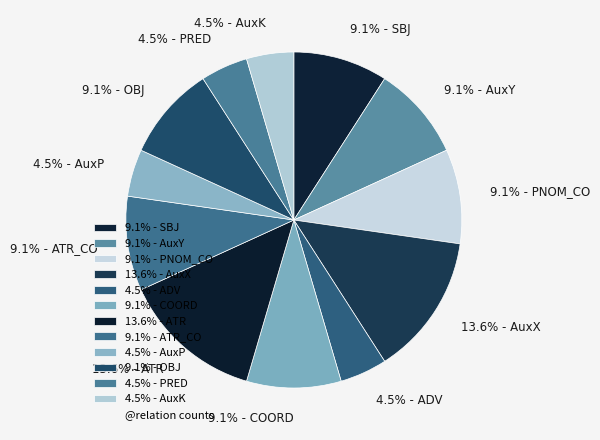

To the nearest percent, what is the difference between the largest and smallest slice percentages?

9%